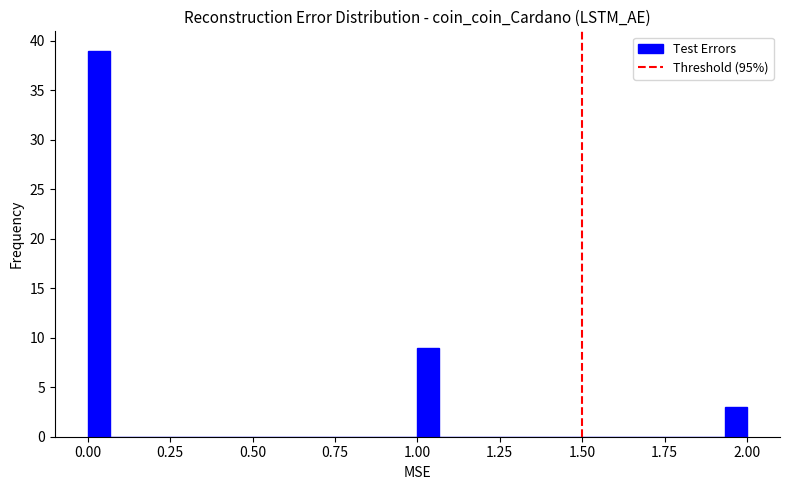

Read against the x-axis, roughly where is the centre of the tallest bar?

0.05